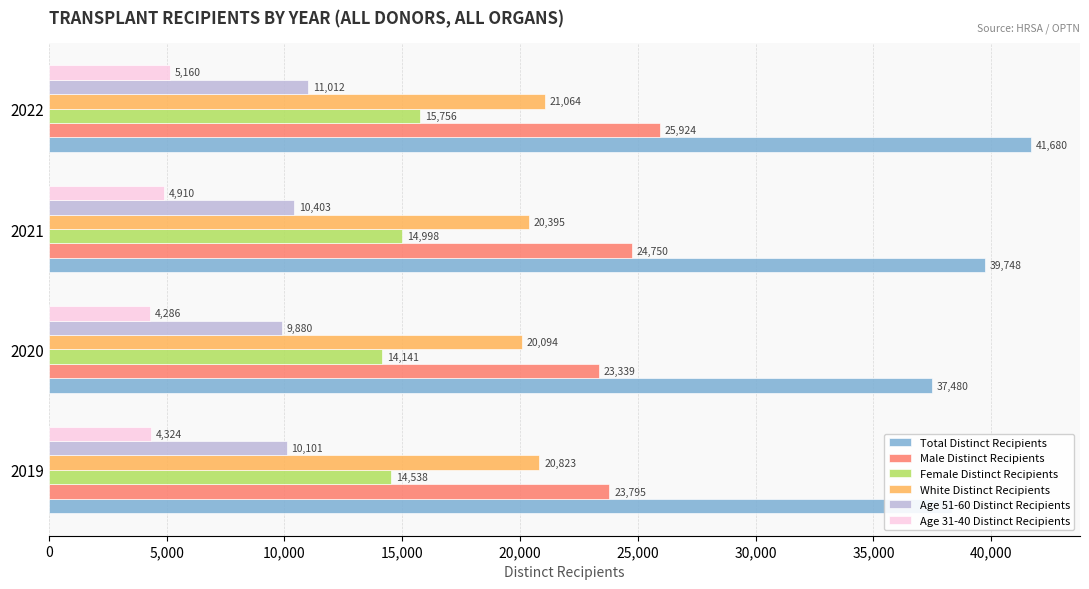

How many categories are shown in the chart?

4